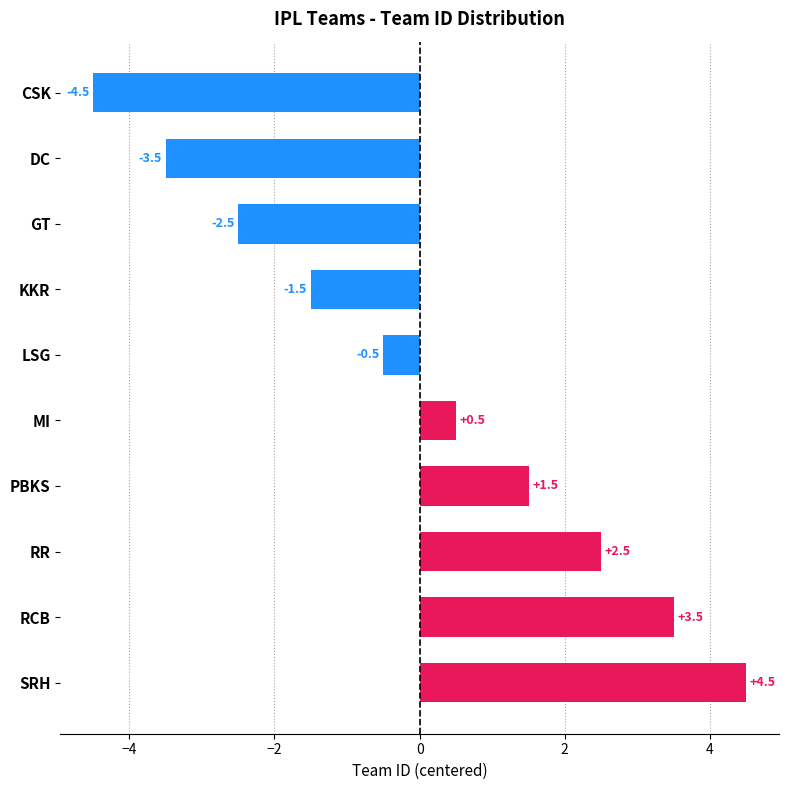

What is the change in value from KKR to SRH?

+6.0